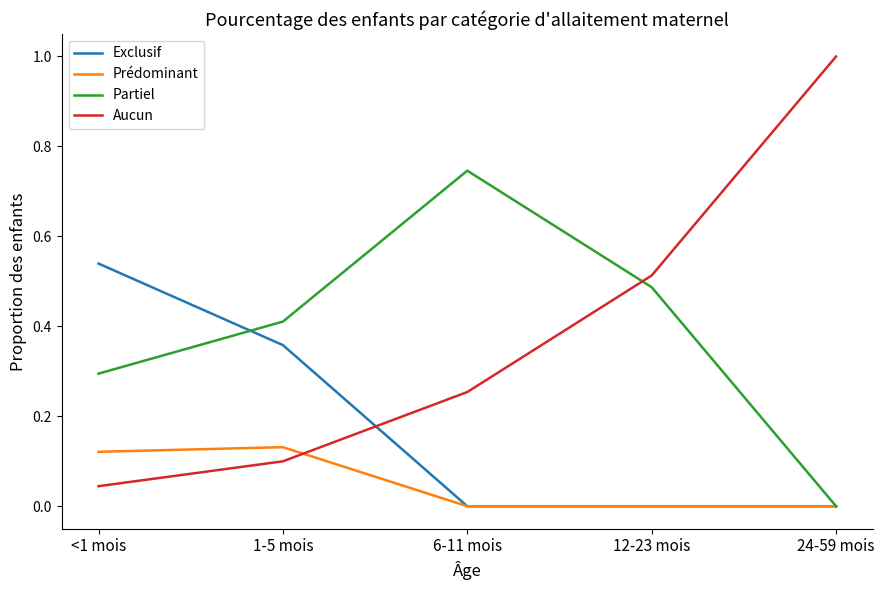

What position from the right is 6-11 mois?

3